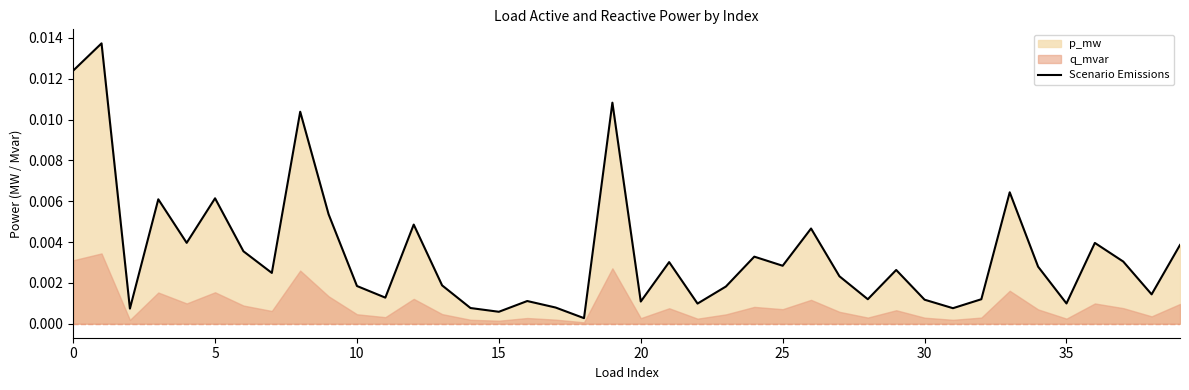

True or false: there are more than 1 points higher than both neighbors.

True